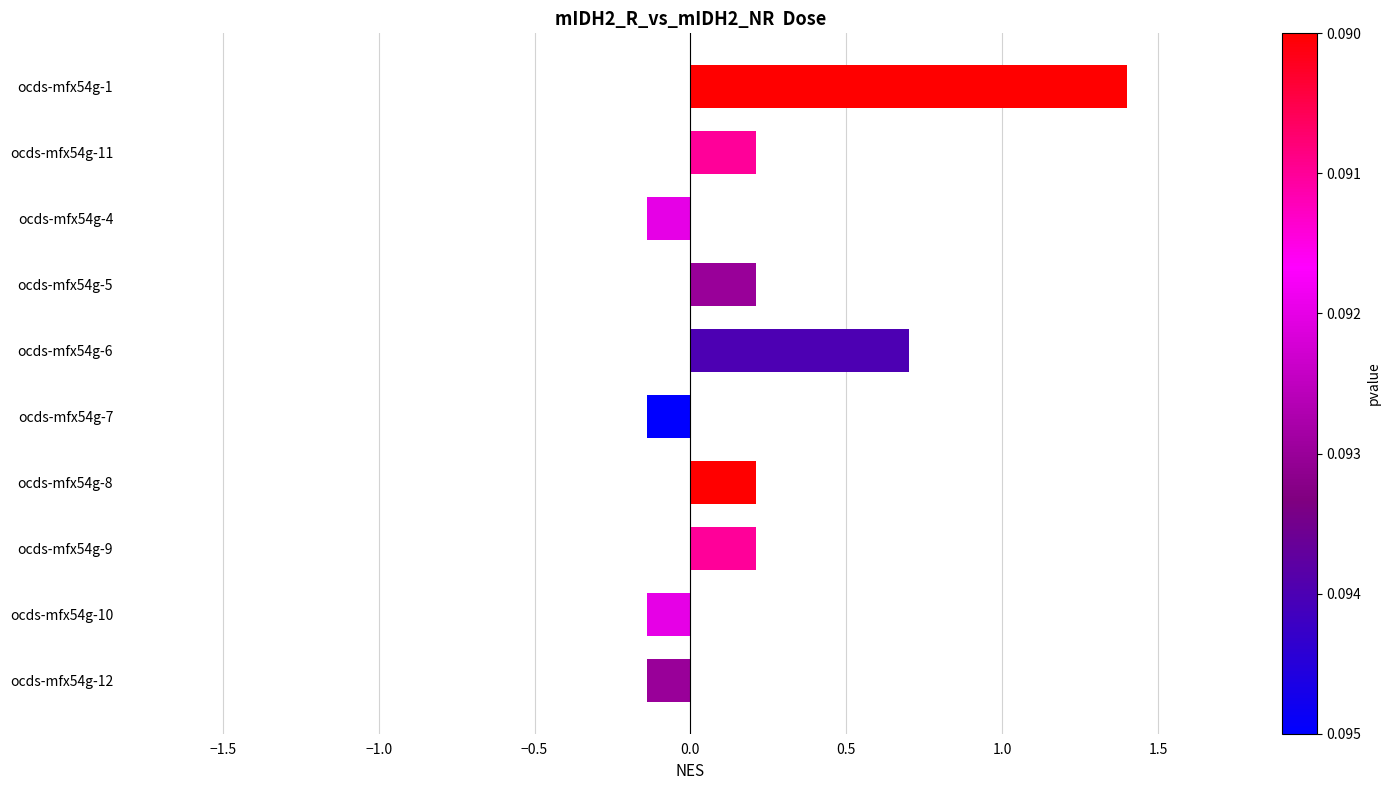

What is the value of the 5th bar from the top?

0.7